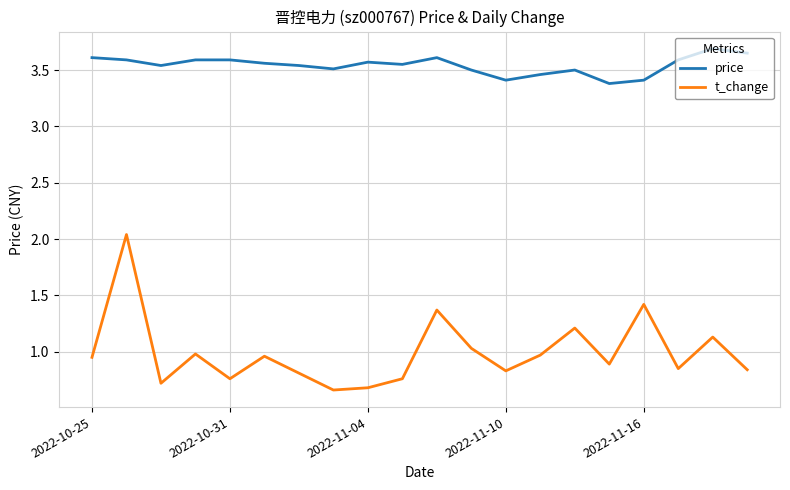

Which series has the largest range (max minus min)?

t_change